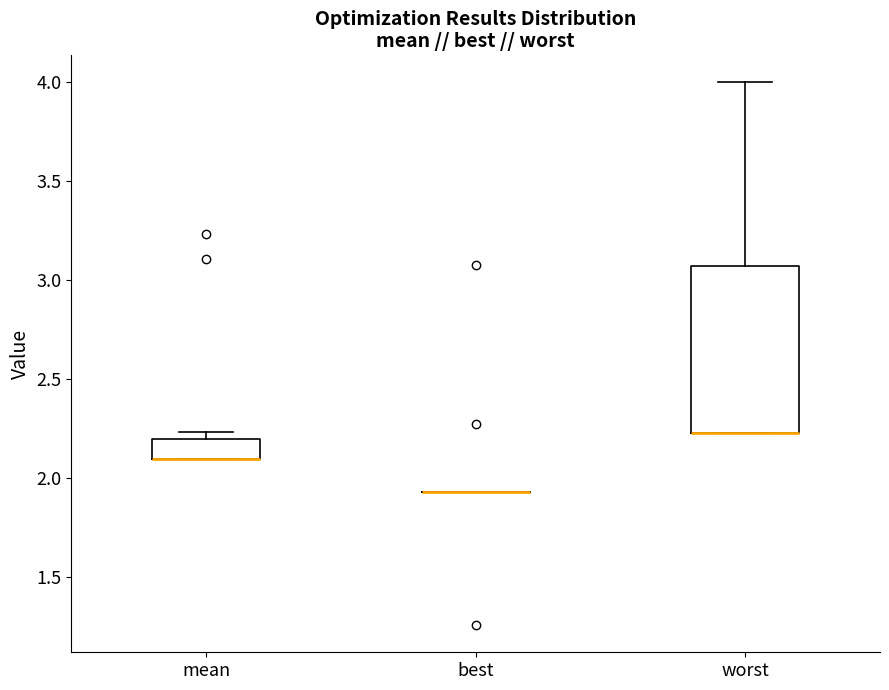

Reading left to right, transcribe this box plot: for each box, give where its median line is, the range the box spans, and where its two whiskers end, as read against the y-axis. The values are not printed on the chart, so give them approximately, as read against the axis.

mean: median 2.10 (drawn on the box's lower edge), box 2.10 to 2.20, whiskers 2.10 to 2.25
best: box collapsed to a line at 1.95, whiskers 1.95 to 1.95
worst: median 2.25 (drawn on the box's lower edge), box 2.25 to 3.05, whiskers 2.25 to 4.00